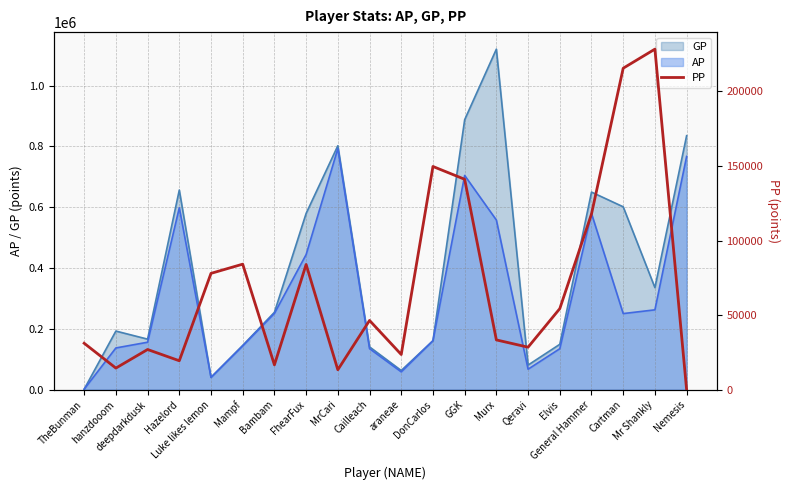

Does the chart have visible grid lines?

Yes